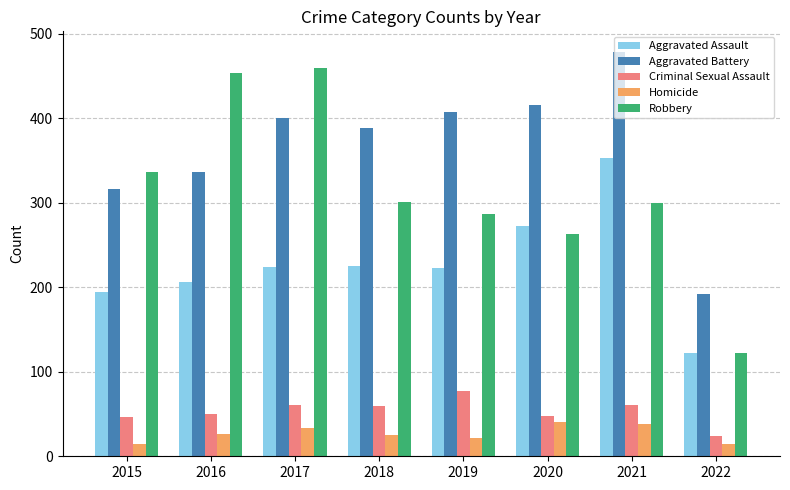

What are all the series names shown in the legend?

Aggravated Assault, Aggravated Battery, Criminal Sexual Assault, Homicide, Robbery